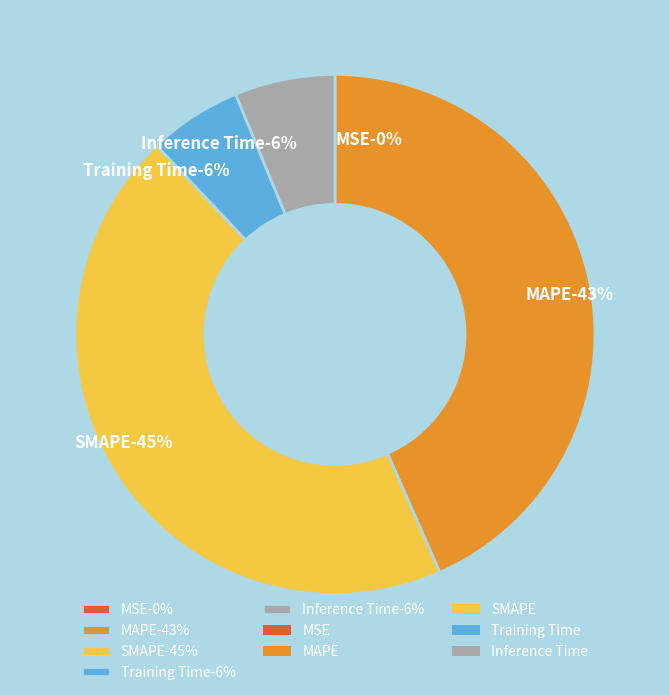

Is there a majority slice in this chart?

No